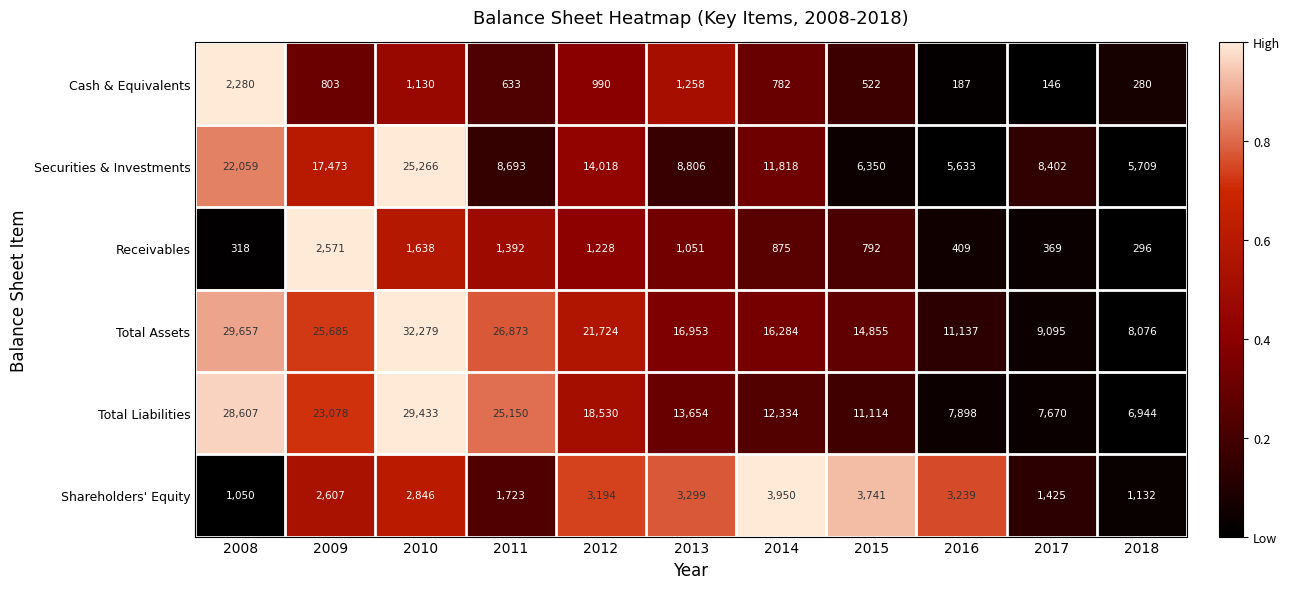

At which category is the sum across all series the highest?

2010